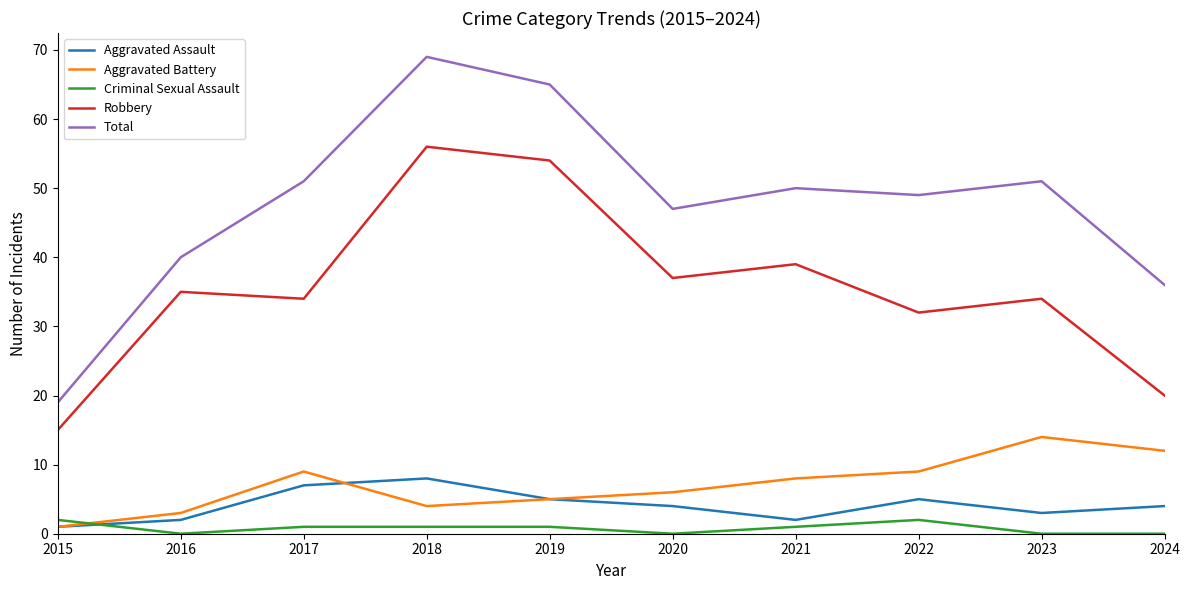

What is the difference between the second highest and minimum values in the Total series?

46